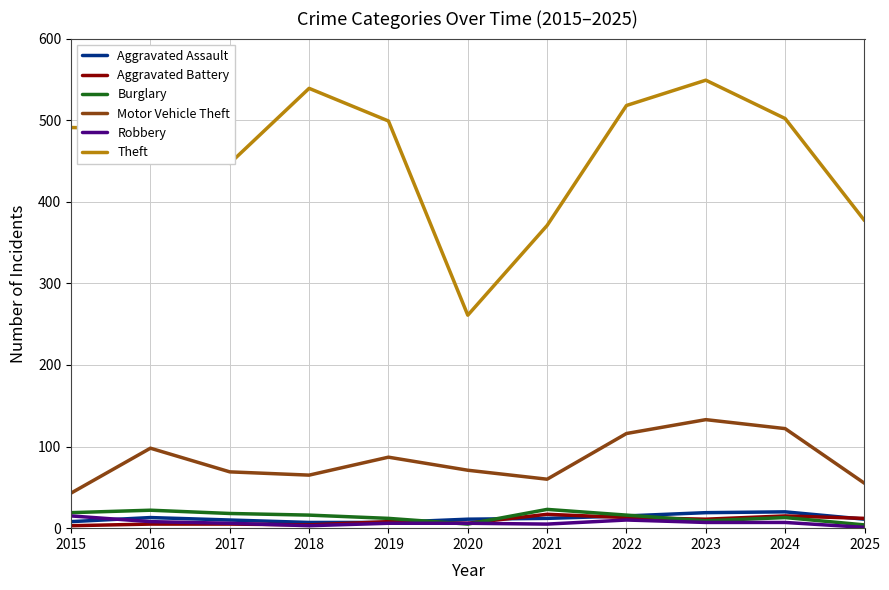

Which series has the largest range (max minus min)?

Theft